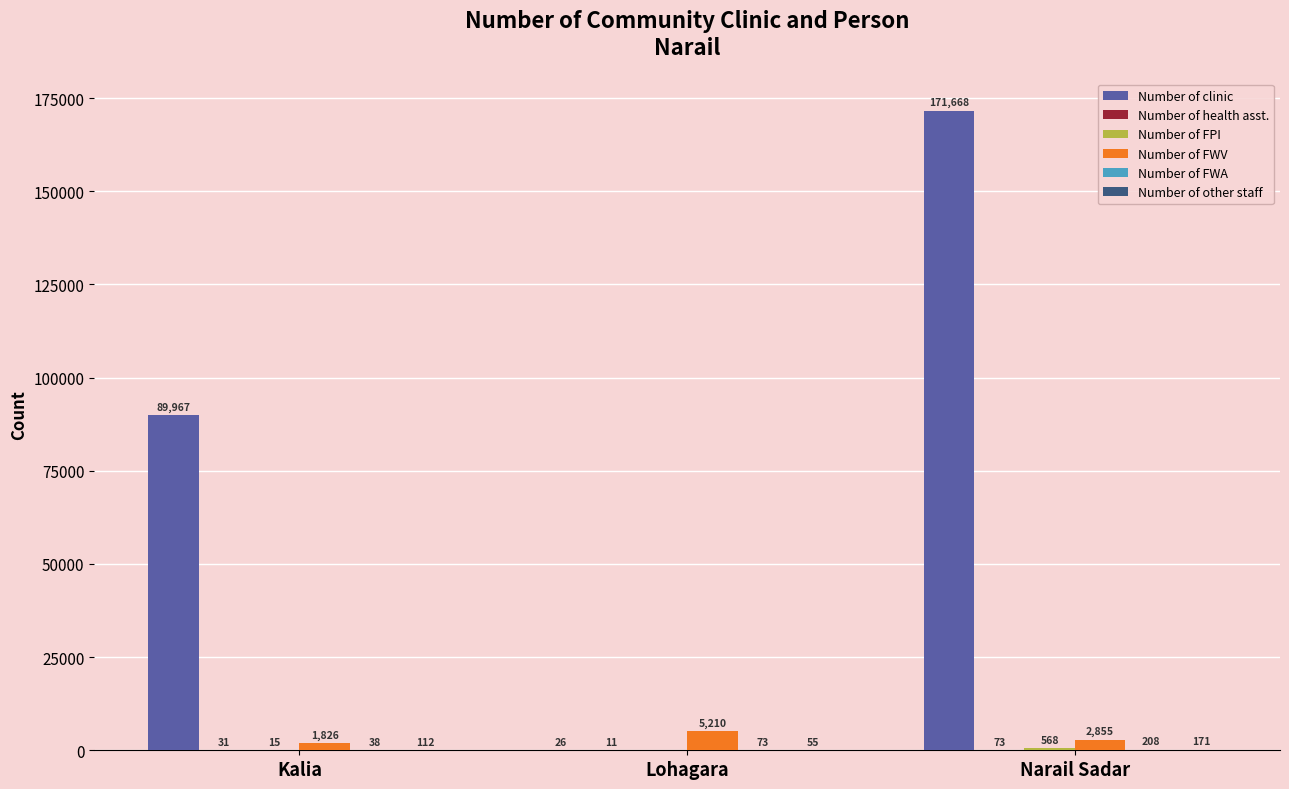

At which label does Number of FWV first exceed 2855?

Lohagara